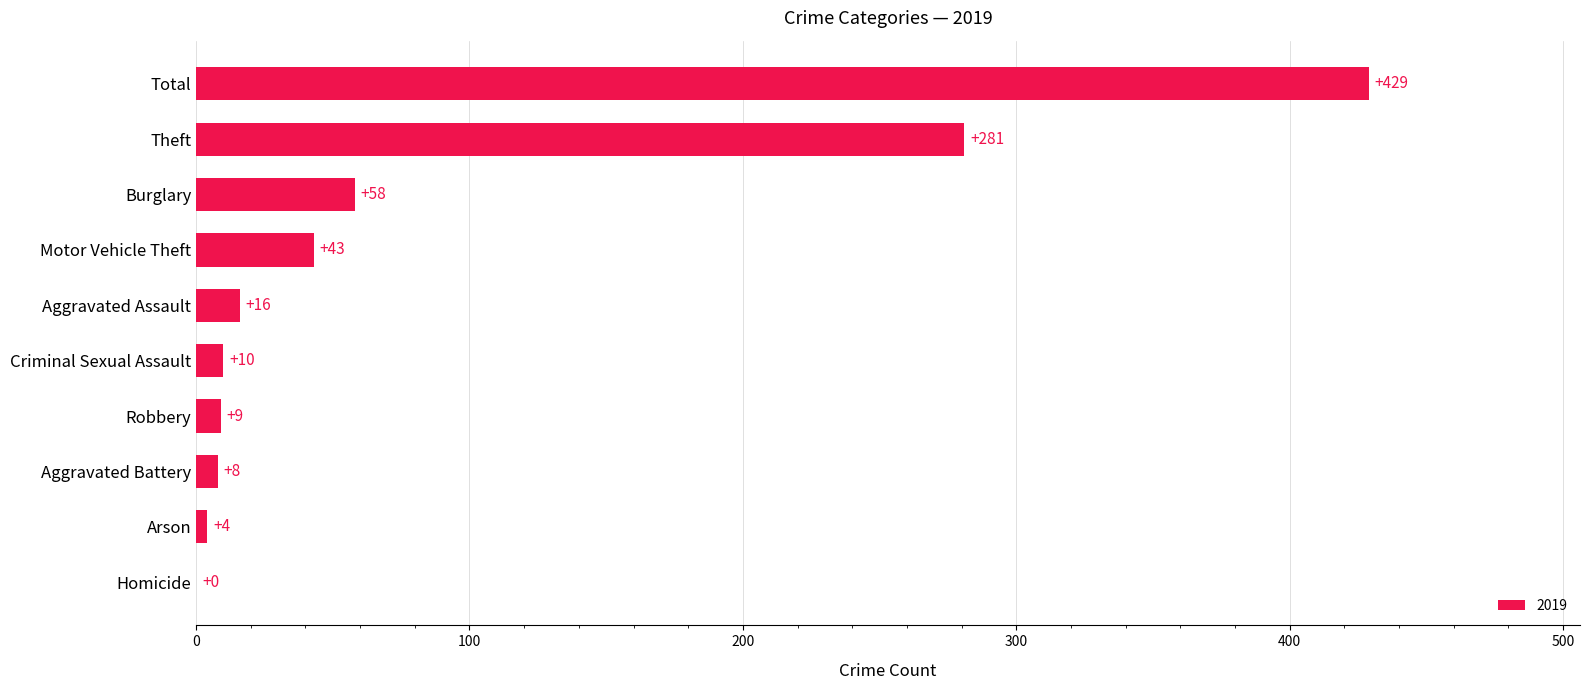

At which category does the chart reach its peak across all series?

Total